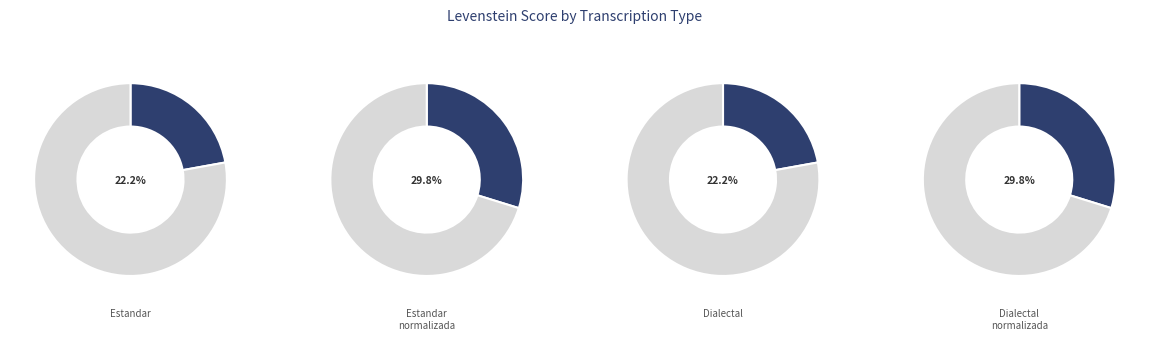

Is Estandar the majority of the pie?

No